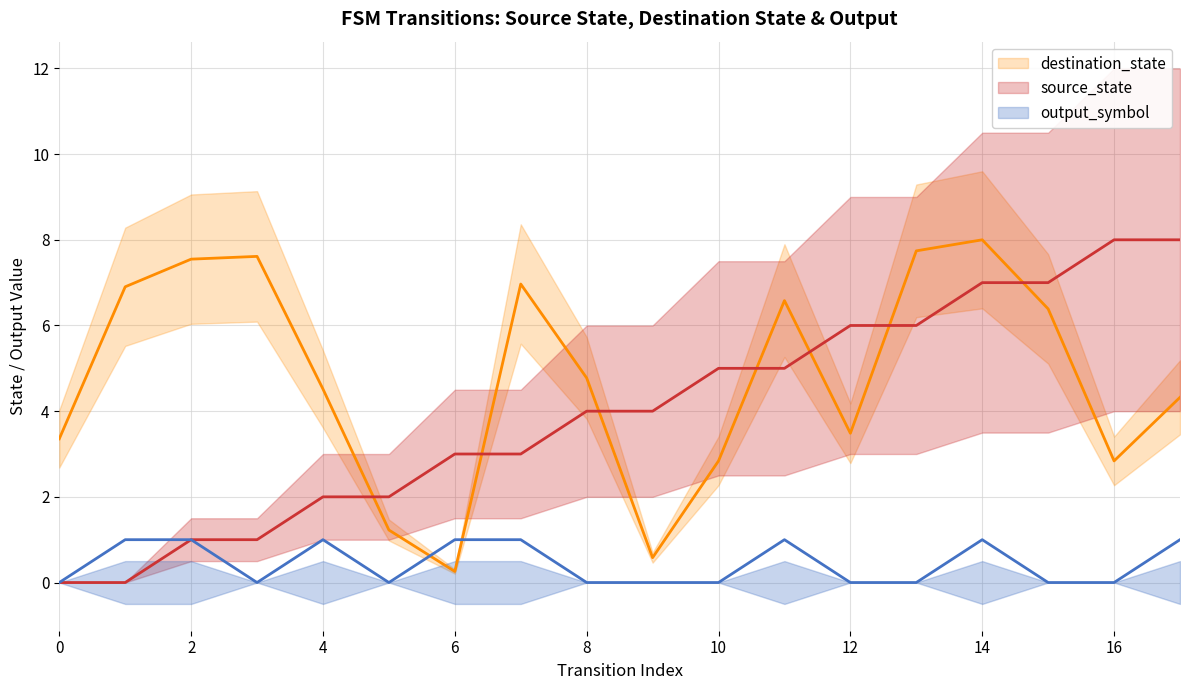

At which category is the sum across all series the highest?

14